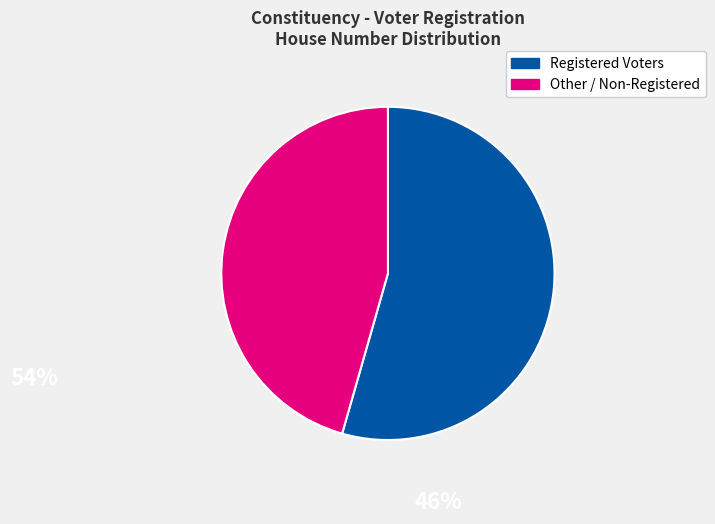

Does any single category account for the majority?

Yes